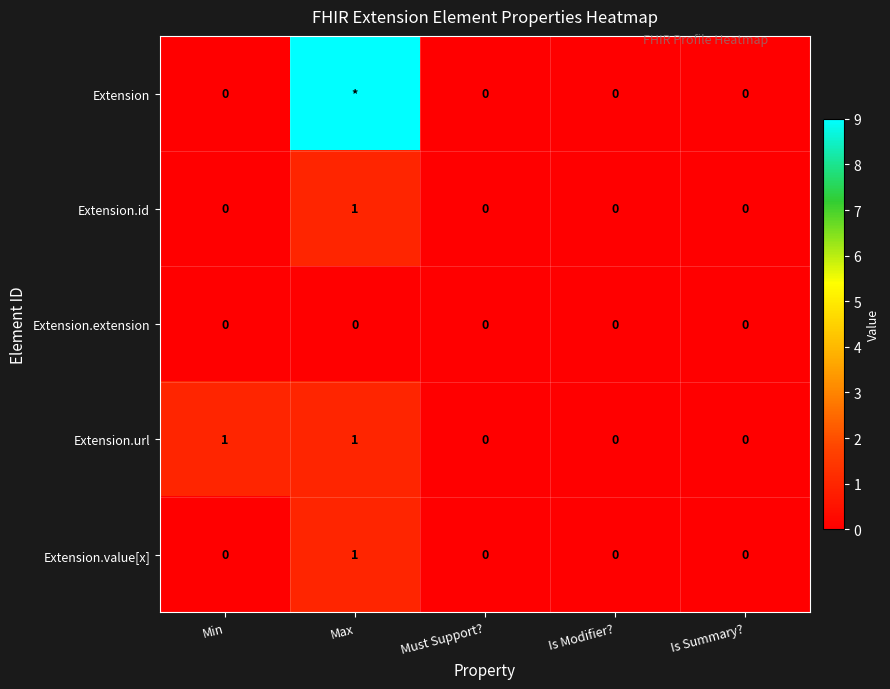

What is the sum of all Extension.url values?

2